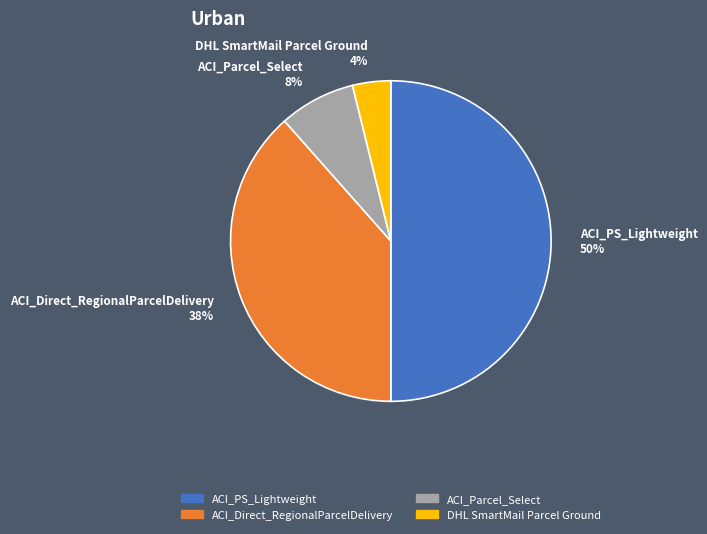

Does ACI_Parcel_Select 8% represent more than half of the total?

No